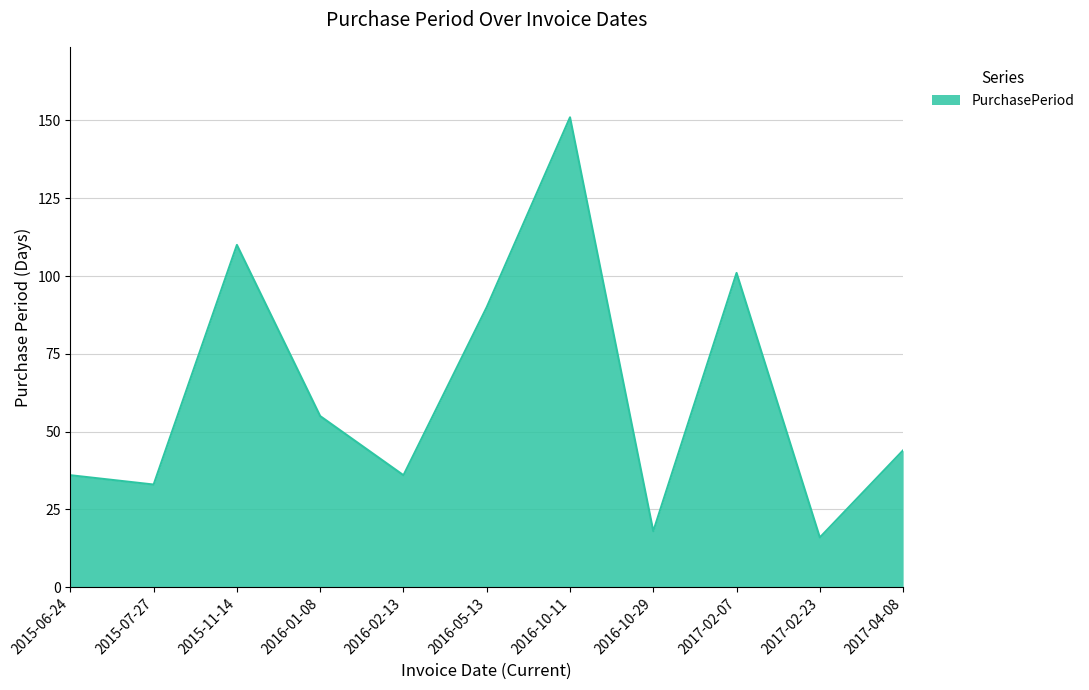

What is the change in value from 2016-01-08 to 2017-04-08?

-11